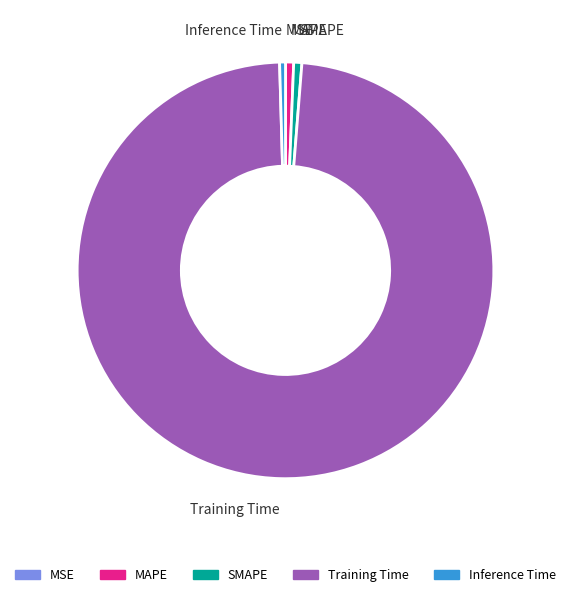

Does Training Time account for over 50% of the chart?

Yes